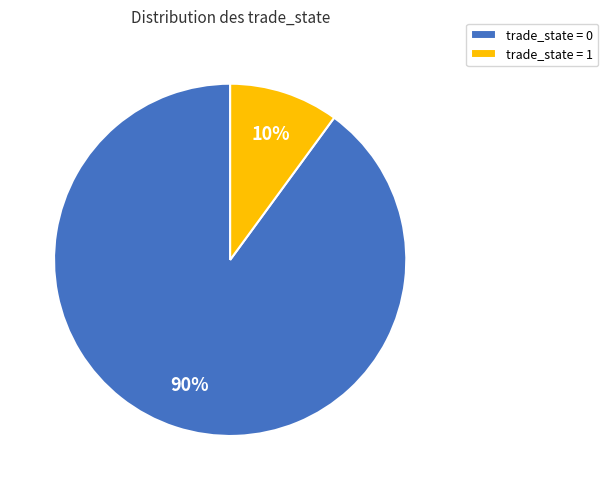

What is the largest slice in the pie chart?

trade_state = 0